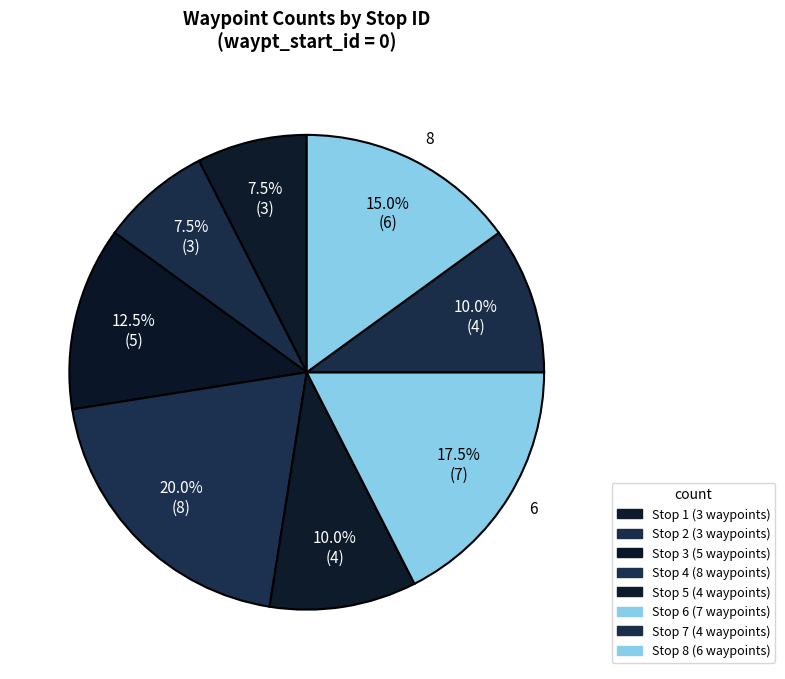

Is the sum of 5 and 3 greater than half?

No